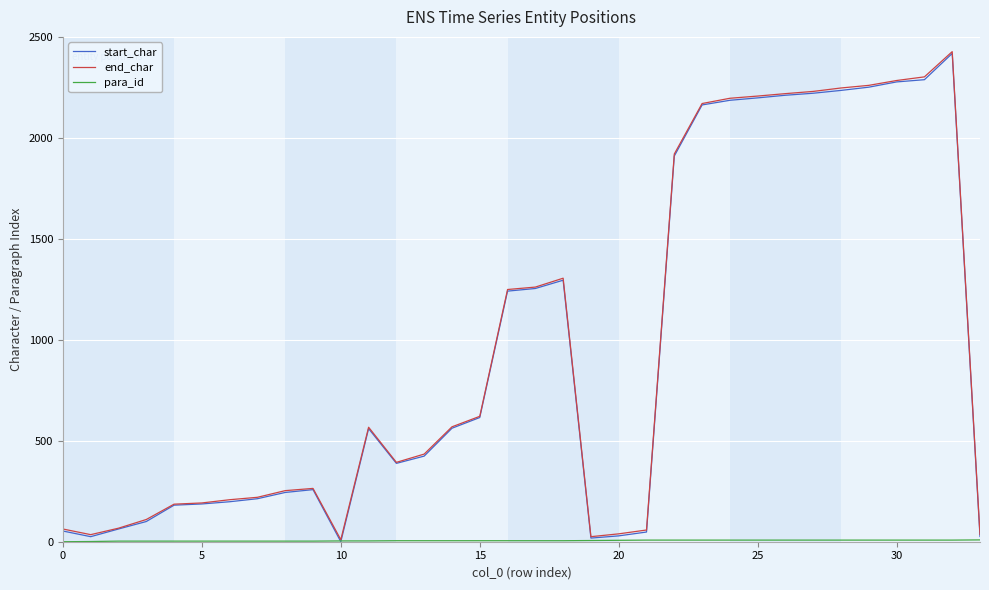

What is the maximum value for end_char?

2427